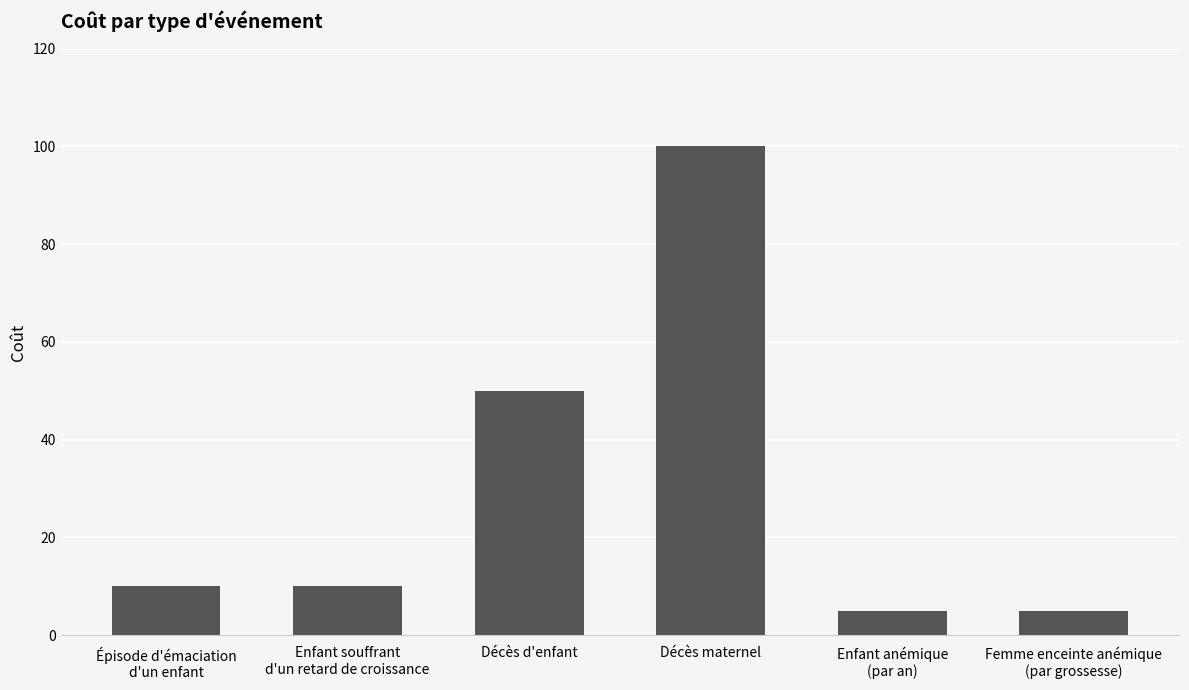

What is the difference between the values at Femme enceinte anémique
(par grossesse) and Décès d'enfant?

45